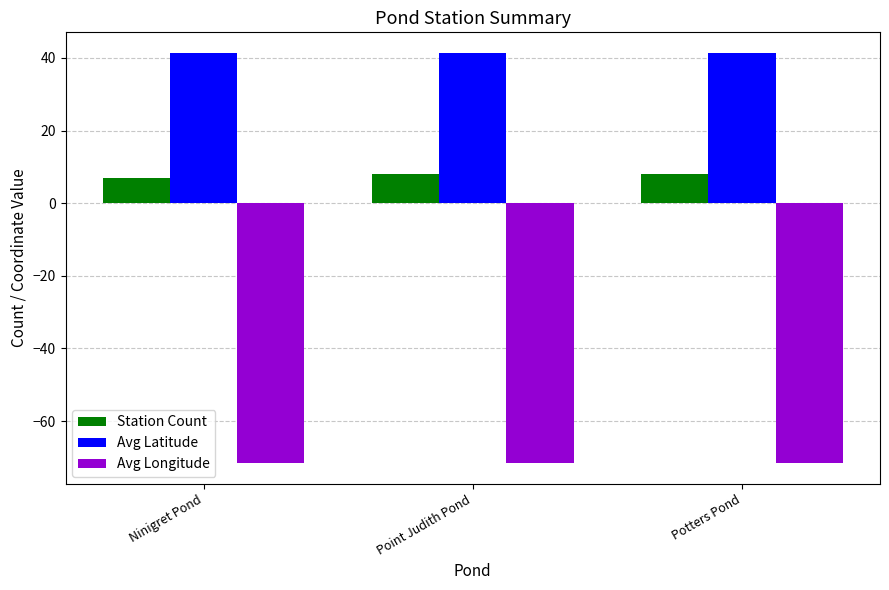

Rank the series at Potters Pond from lowest to highest value.

Avg Longitude, Station Count, Avg Latitude